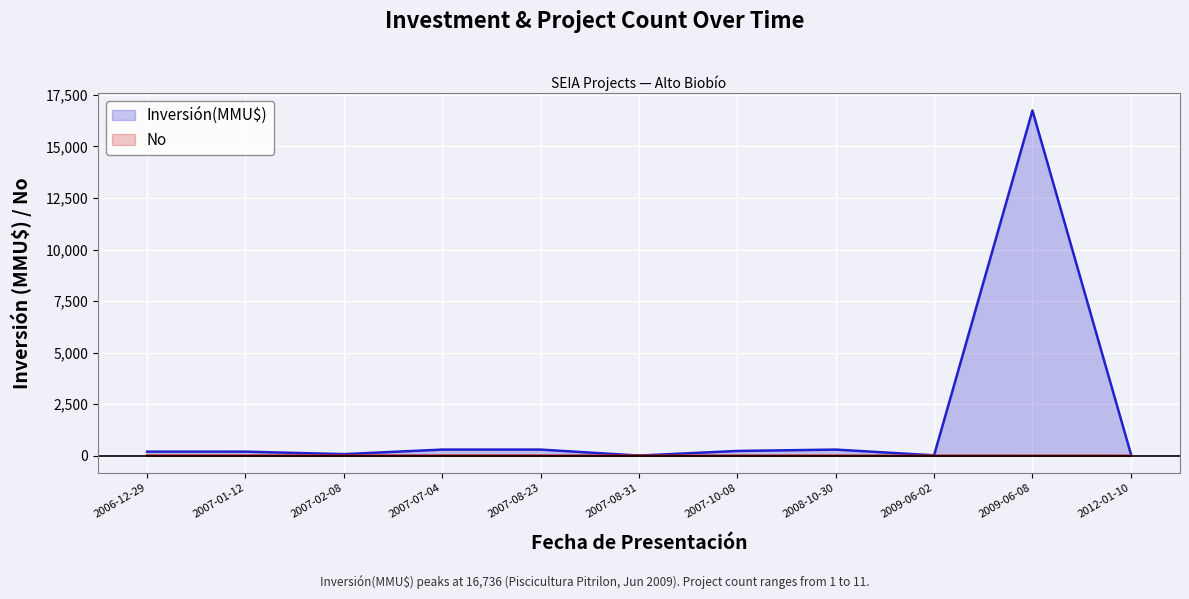

What is the label of the 10th point from the right?

2007-01-12